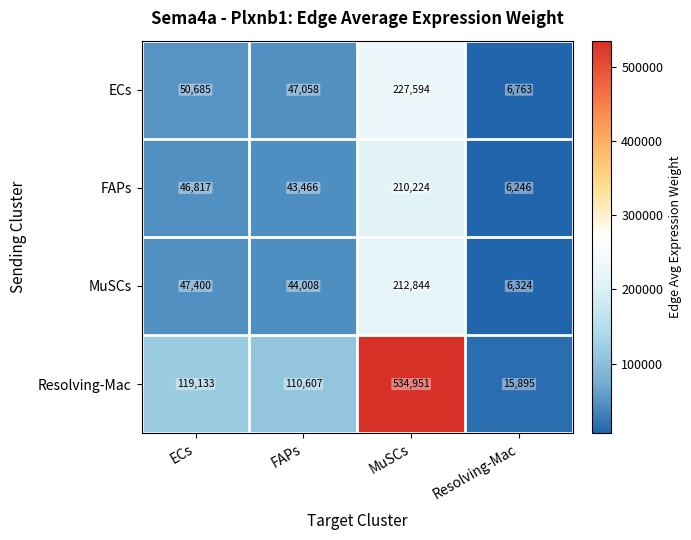

How many values in the ECs series are below 50685?

2